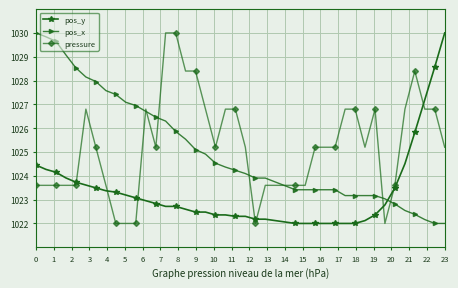

True or false: pressure has more than 0 points higher than both neighbors.

True